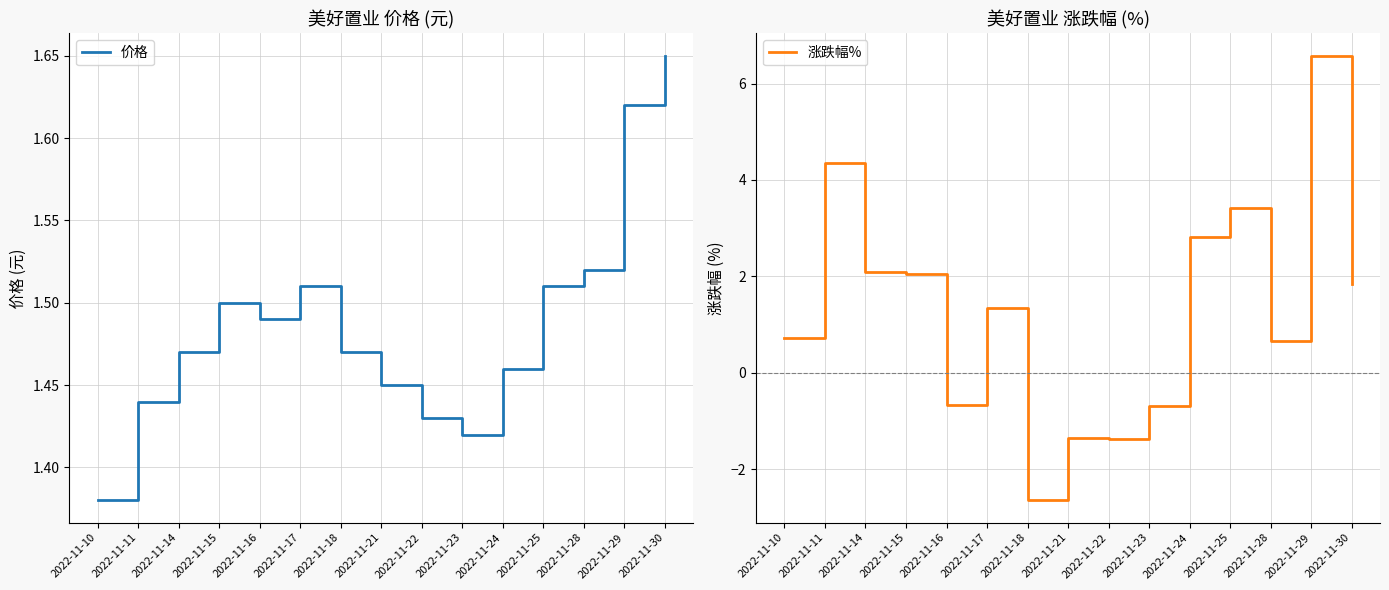

What are all the series names shown in the legend?

价格, 涨跌幅%